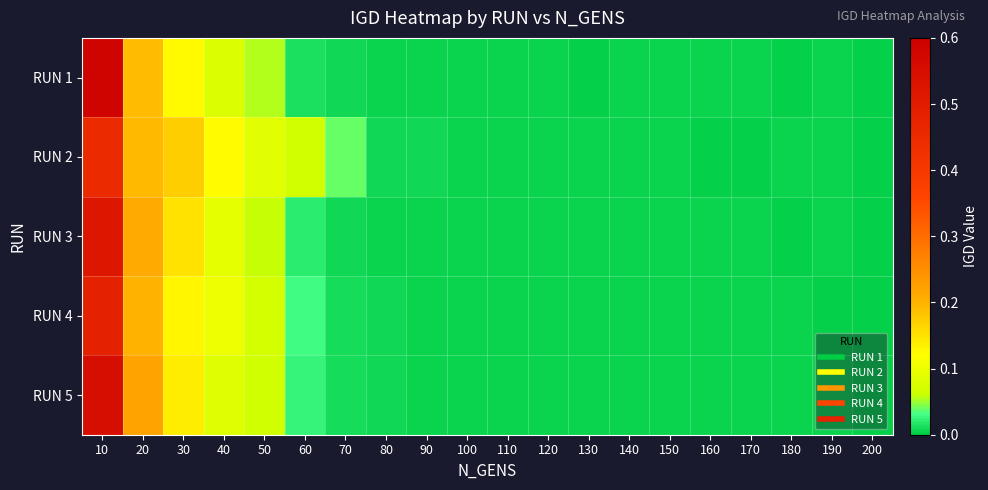

Which has a higher value, 50 or 30?

30